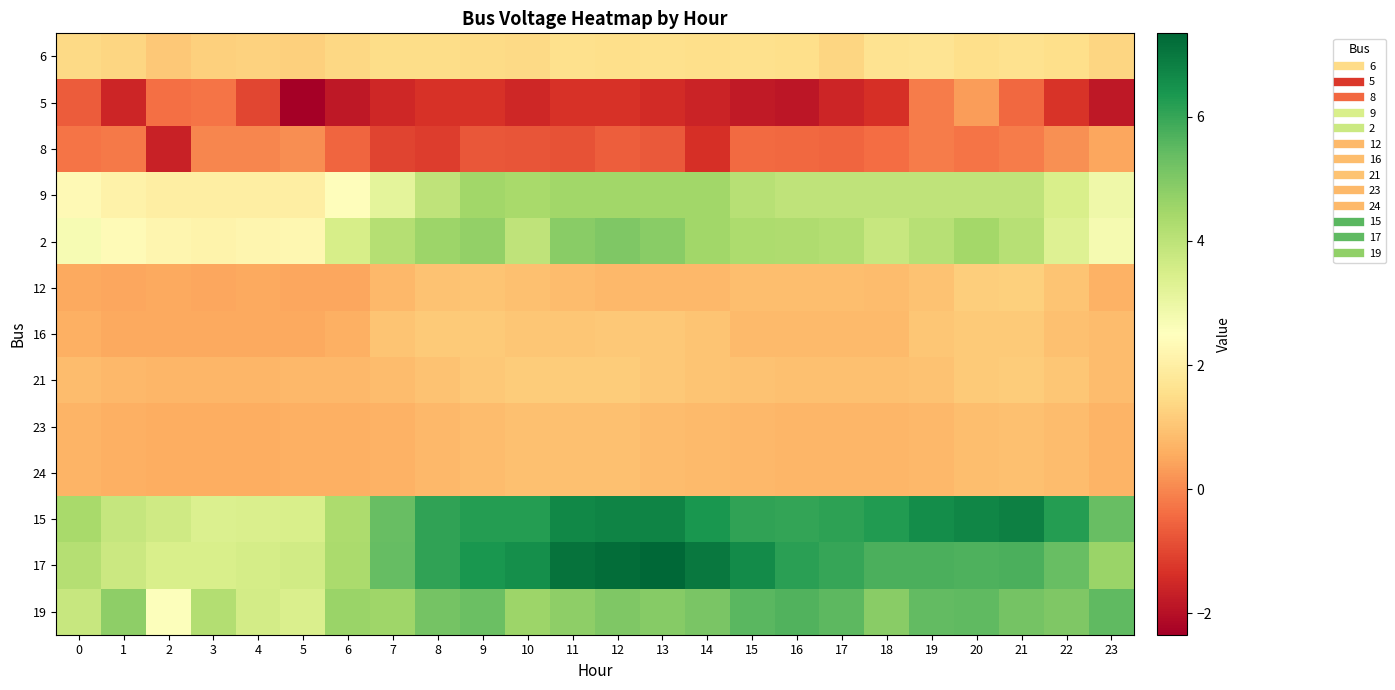

Reading right to left, what are all the values shown in this chart?

6: 23=1.4	22=1.5	21=1.6	20=1.5	19=1.7	18=1.7	17=1.3	16=1.5	15=1.6	14=1.5	13=1.6	12=1.5	11=1.6	10=1.4	9=1.4	8=1.5	7=1.5	6=1.4	5=1.2	4=1.3	3=1.2	2=1.1	1=1.3	0=1.4
5: 23=-1.8	22=-1.3	21=-0.5	20=0.3	19=-0.2	18=-1.4	17=-1.6	16=-1.9	15=-1.8	14=-1.6	13=-1.4	12=-1.3	11=-1.3	10=-1.5	9=-1.3	8=-1.3	7=-1.5	6=-1.8	5=-2.3	4=-1.0	3=-0.3	2=-0.3	1=-1.6	0=-0.7
8: 23=0.5	22=0.1	21=-0.2	20=-0.3	19=-0.2	18=-0.4	17=-0.5	16=-0.5	15=-0.4	14=-1.4	13=-0.7	12=-0.6	11=-0.8	10=-0.8	9=-0.7	8=-1.1	7=-1.0	6=-0.5	5=0.1	4=-0.0	3=-0.0	2=-1.7	1=-0.2	0=-0.3
9: 23=2.9	22=3.5	21=4.0	20=4.0	19=4.0	18=4.0	17=4.0	16=4.0	15=4.1	14=4.5	13=4.5	12=4.5	11=4.5	10=4.4	9=4.5	8=4.0	7=3.2	6=2.4	5=2.0	4=2.0	3=2.0	2=2.0	1=2.1	0=2.3
2: 23=2.8	22=3.3	21=4.1	20=4.4	19=4.1	18=3.8	17=4.2	16=4.3	15=4.3	14=4.5	13=4.8	12=5.0	11=4.9	10=4.0	9=4.7	8=4.6	7=4.1	6=3.5	5=2.3	4=2.2	3=2.1	2=2.2	1=2.4	0=2.7
12: 23=0.6	22=1.0	21=1.2	20=1.2	19=1.0	18=0.8	17=0.9	16=0.9	15=0.9	14=0.8	13=0.8	12=0.8	11=0.9	10=0.9	9=1.0	8=1.0	7=0.8	6=0.5	5=0.5	4=0.5	3=0.5	2=0.5	1=0.5	0=0.5
16: 23=0.8	22=0.9	21=1.1	20=1.1	19=1.0	18=0.8	17=0.8	16=0.8	15=0.8	14=1.0	13=1.1	12=1.1	11=1.1	10=1.1	9=1.1	8=1.1	7=1.0	6=0.6	5=0.5	4=0.5	3=0.5	2=0.5	1=0.5	0=0.6
21: 23=0.9	22=1.1	21=1.2	20=1.1	19=1.0	18=0.9	17=0.9	16=0.9	15=1.0	14=1.0	13=1.1	12=1.2	11=1.1	10=1.2	9=1.1	8=1.0	7=0.8	6=0.8	5=0.8	4=0.8	3=0.8	2=0.7	1=0.8	0=0.9
23: 23=0.7	22=0.8	21=0.9	20=0.9	19=0.8	18=0.8	17=0.7	16=0.8	15=0.8	14=0.8	13=0.9	12=0.9	11=0.9	10=0.9	9=0.9	8=0.8	7=0.7	6=0.6	5=0.6	4=0.6	3=0.6	2=0.6	1=0.6	0=0.7
24: 23=0.7	22=0.8	21=0.9	20=0.9	19=0.8	18=0.8	17=0.7	16=0.8	15=0.8	14=0.8	13=0.9	12=0.9	11=0.9	10=0.9	9=0.9	8=0.8	7=0.7	6=0.6	5=0.6	4=0.6	3=0.6	2=0.6	1=0.6	0=0.7
15: 23=5.3	22=6.2	21=6.8	20=6.7	19=6.6	18=6.3	17=6.1	16=6.0	15=6.1	14=6.4	13=6.8	12=6.7	11=6.7	10=6.2	9=6.2	8=6.1	7=5.4	6=4.3	5=3.5	4=3.4	3=3.4	2=3.7	1=3.9	0=4.4
17: 23=4.6	22=5.4	21=5.7	20=5.7	19=5.7	18=5.8	17=6.0	16=6.2	15=6.6	14=7.0	13=7.3	12=7.2	11=7.1	10=6.5	9=6.4	8=6.1	7=5.4	6=4.3	5=3.6	4=3.5	3=3.5	2=3.5	1=3.7	0=4.1
19: 23=5.5	22=5.0	21=5.2	20=5.5	19=5.4	18=4.9	17=5.5	16=5.7	15=5.5	14=5.1	13=4.9	12=5.0	11=4.8	10=4.6	9=5.3	8=5.2	7=4.5	6=4.6	5=3.4	4=3.6	3=4.2	2=2.6	1=4.8	0=3.8